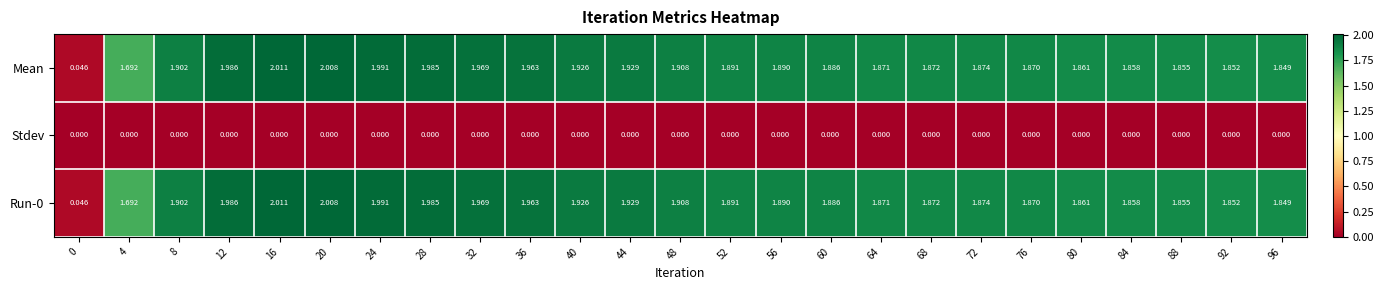

Is the value of Run-0 at 60 greater than the value of Stdev at 36?

Yes